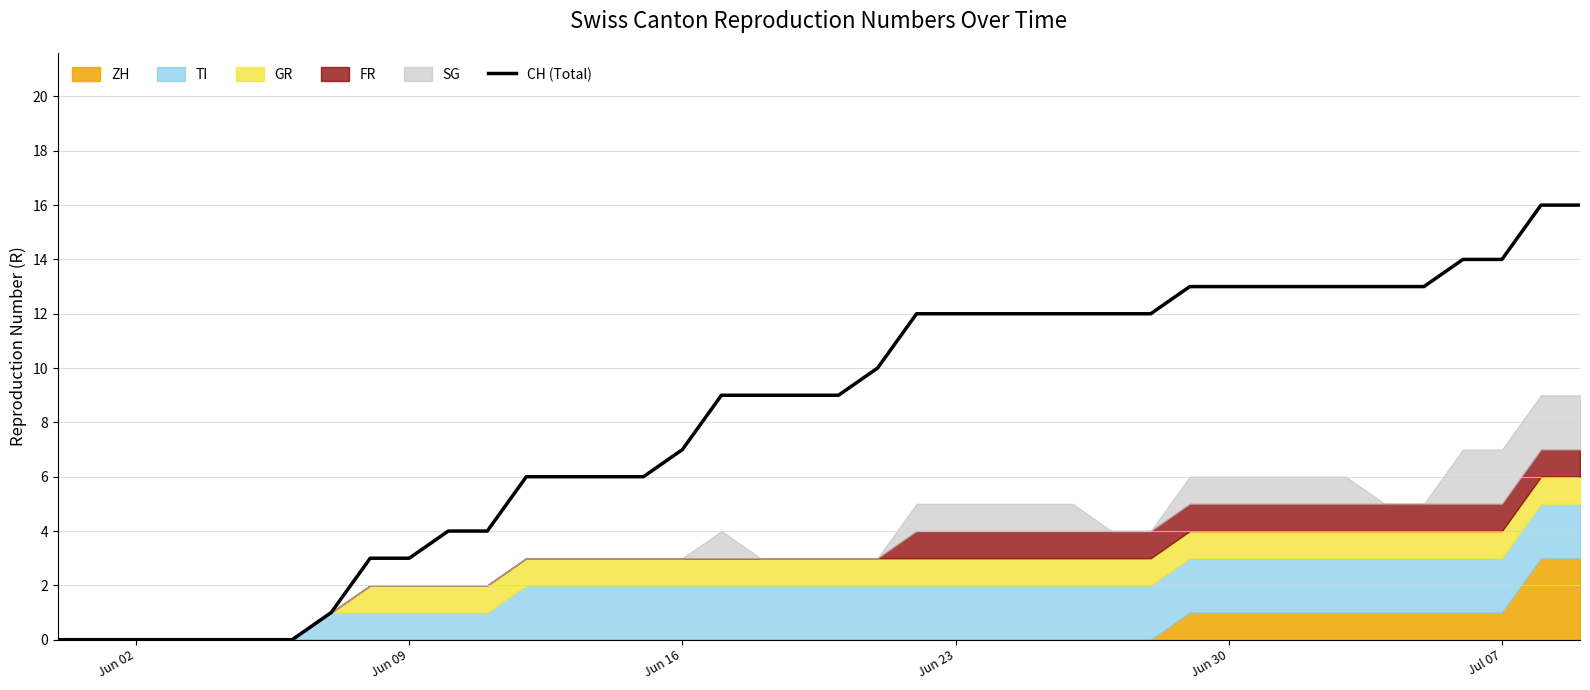

How many values are above zero?

33